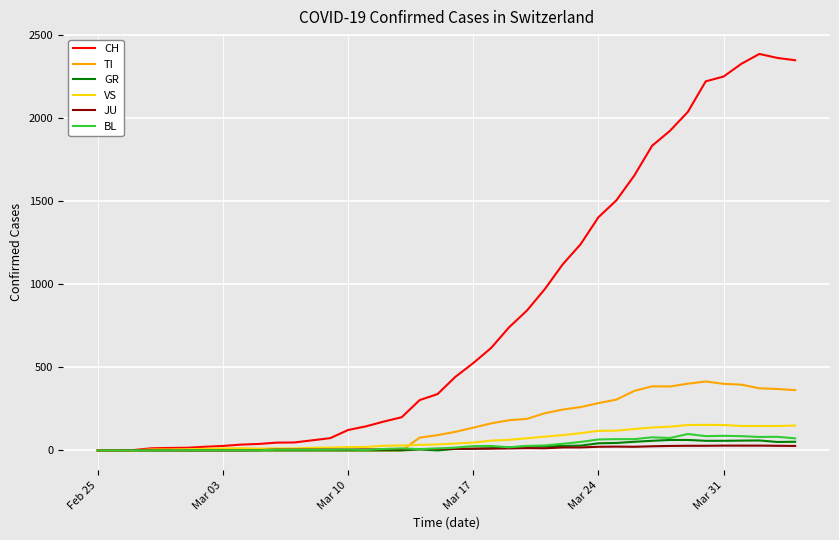

Which series has the largest total across all categories?

CH